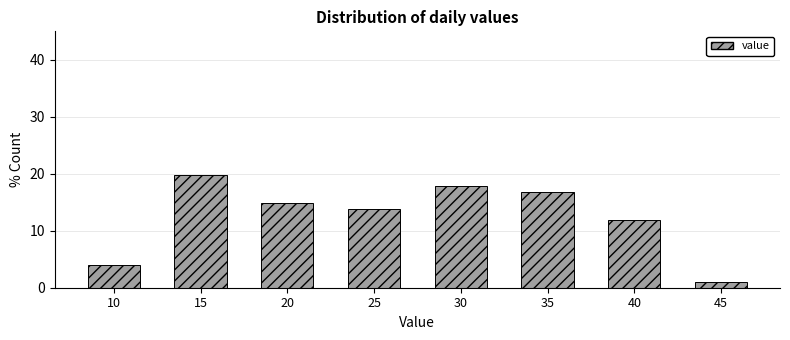

Reading left to right, transcribe all the data shown in this chart.

4.0	19.8	14.9	13.9	17.8	16.8	11.9	1.0